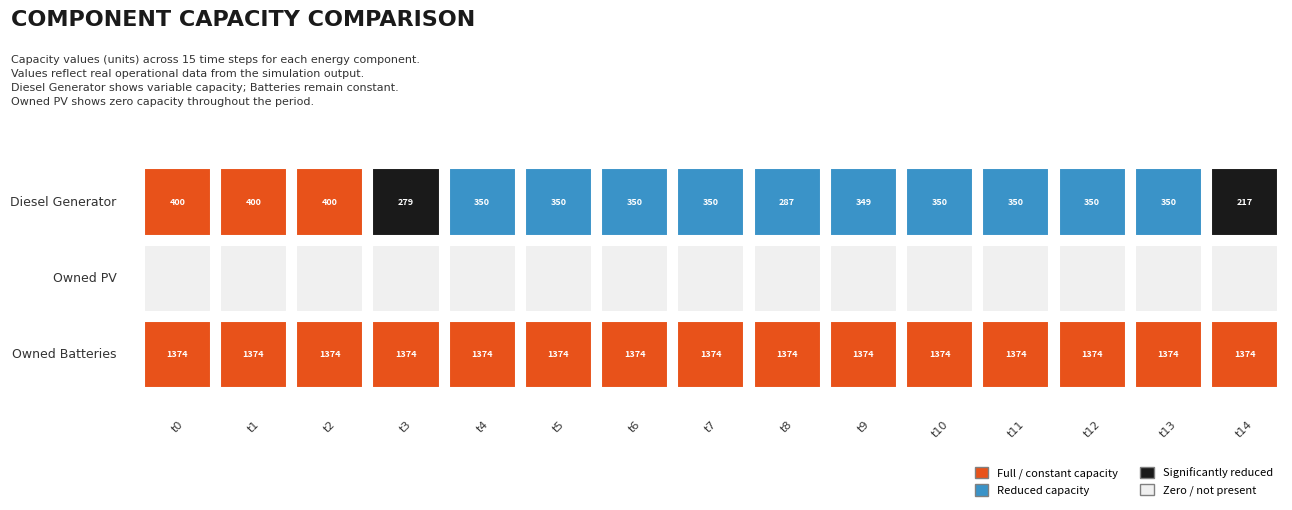

How many data points in Diesel Generator are less than 350?

4